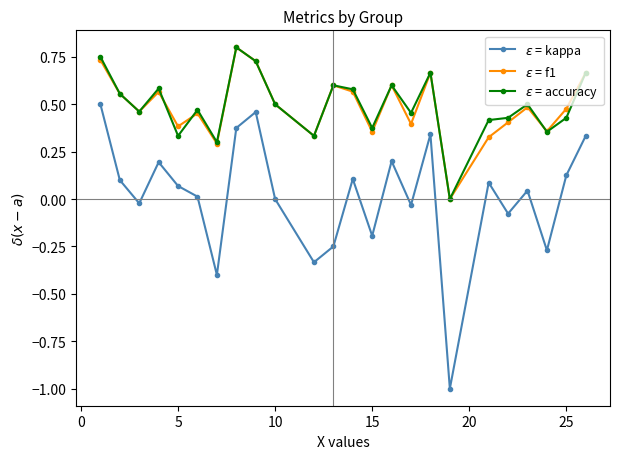

What are all the series names shown in the legend?

$\varepsilon$ = kappa, $\varepsilon$ = f1, $\varepsilon$ = accuracy